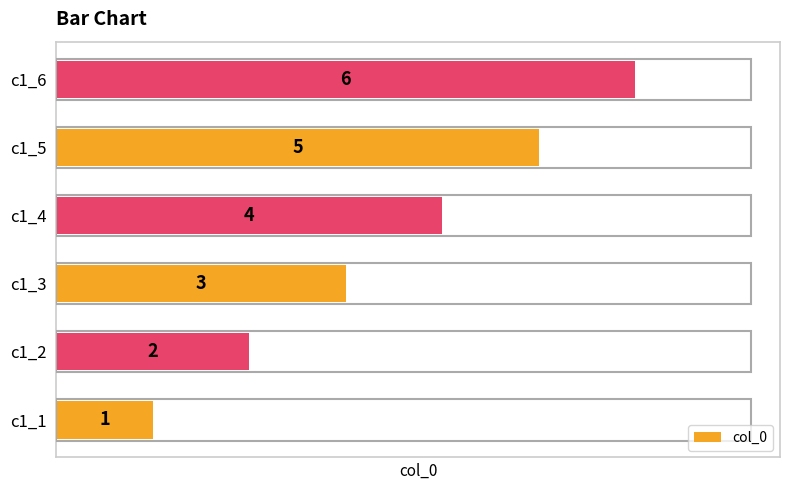

Does the chart contain any negative values?

No